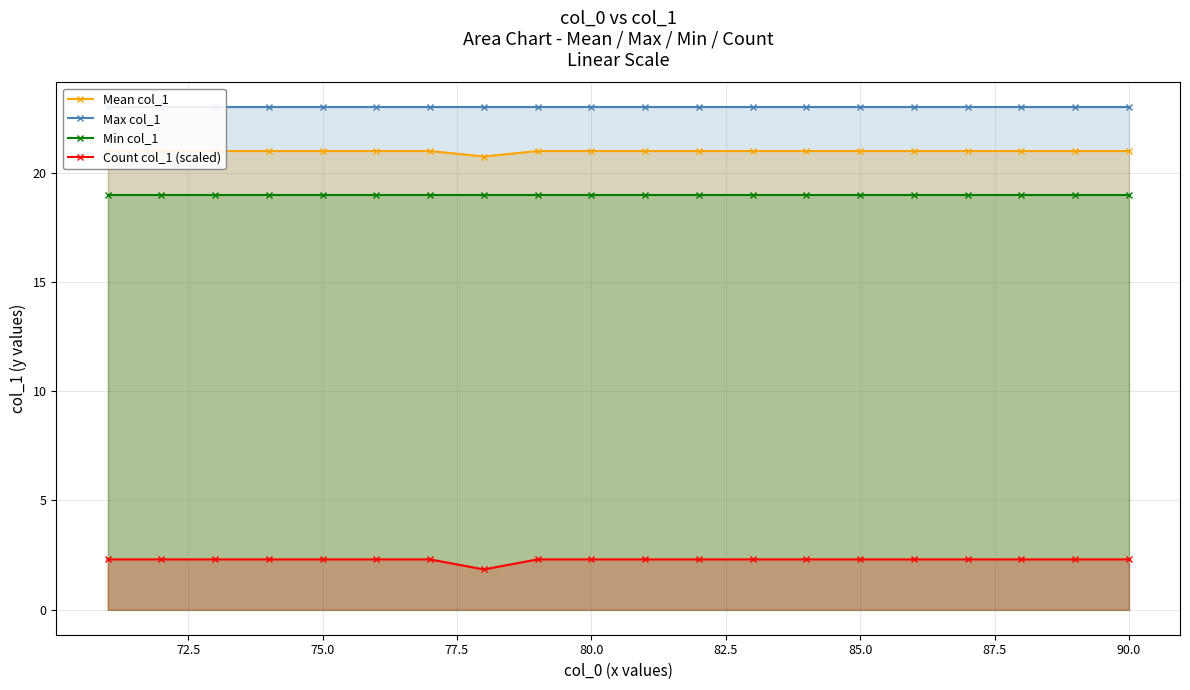

What are all the series names shown in the legend?

Mean col_1, Max col_1, Min col_1, Count col_1 (scaled)